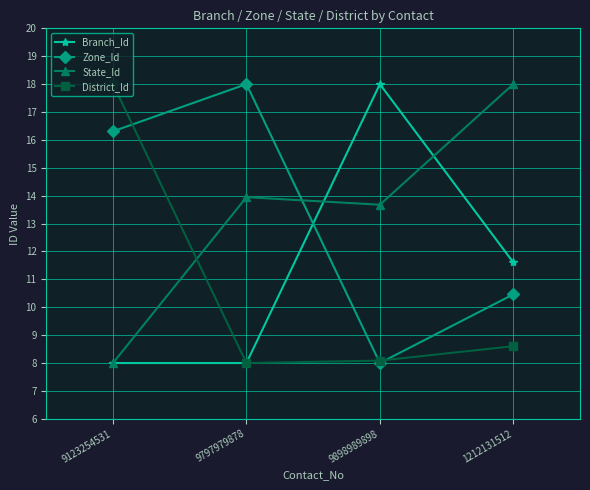

Which series changed the most between 9898989898 and 1212131512?

Branch_Id